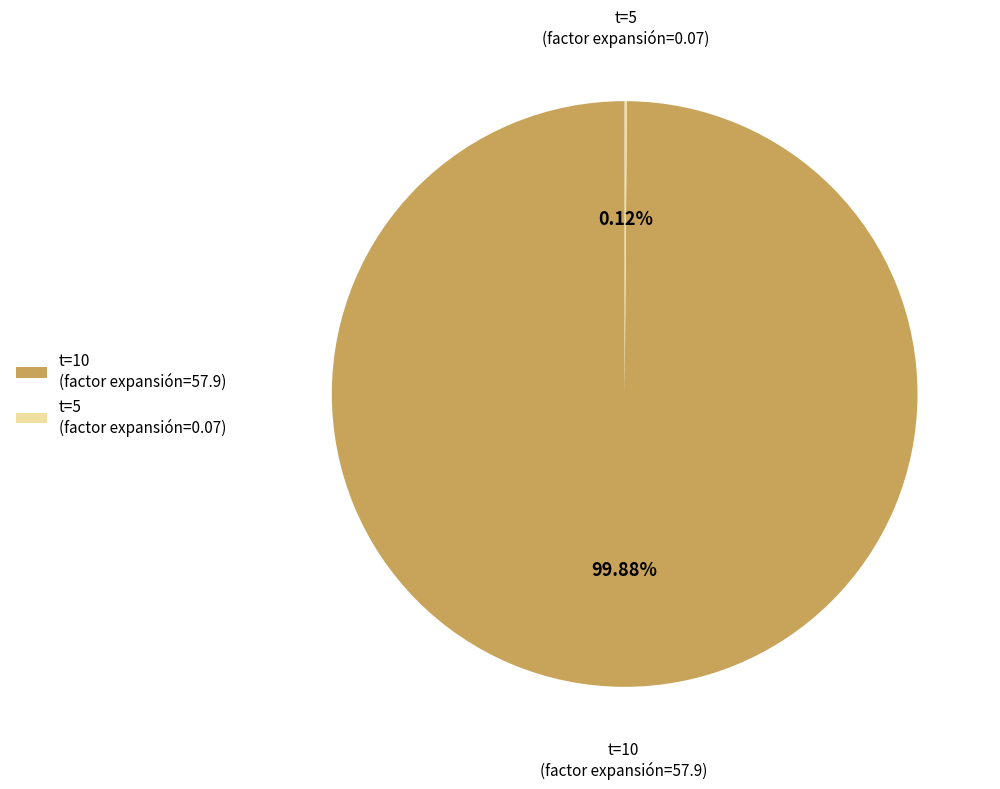

Is there a majority slice in this chart?

Yes